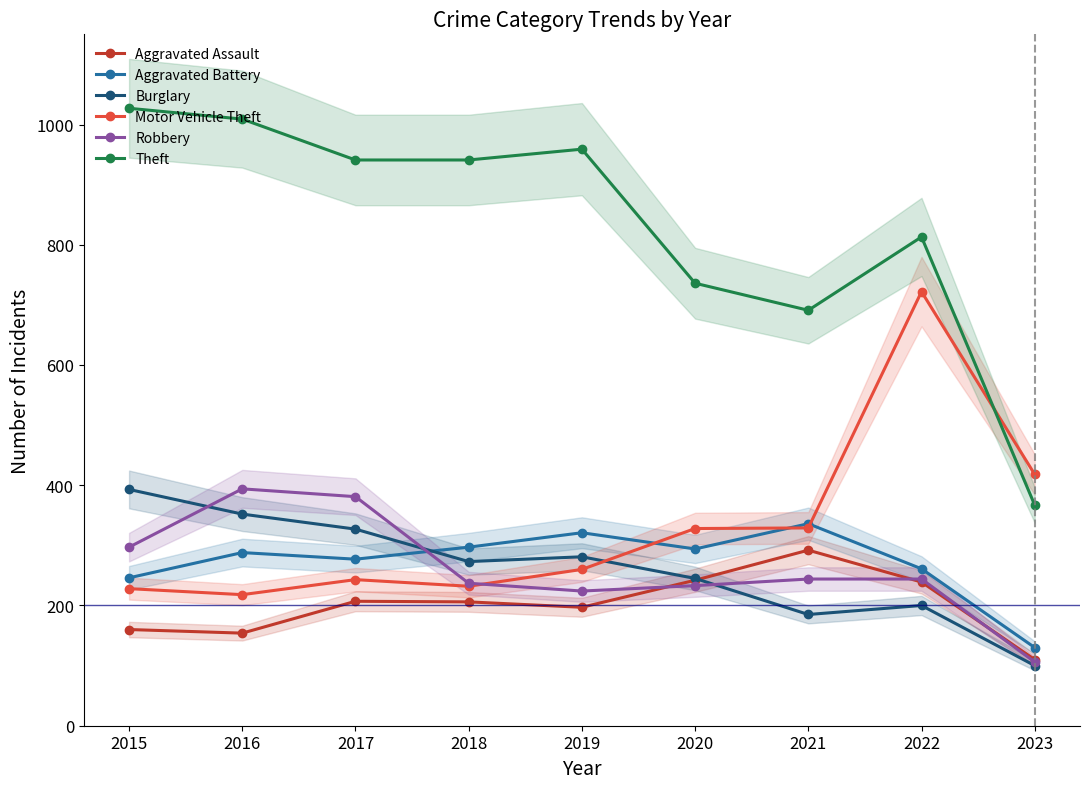

At which category does Burglary reach its first local peak?

2019